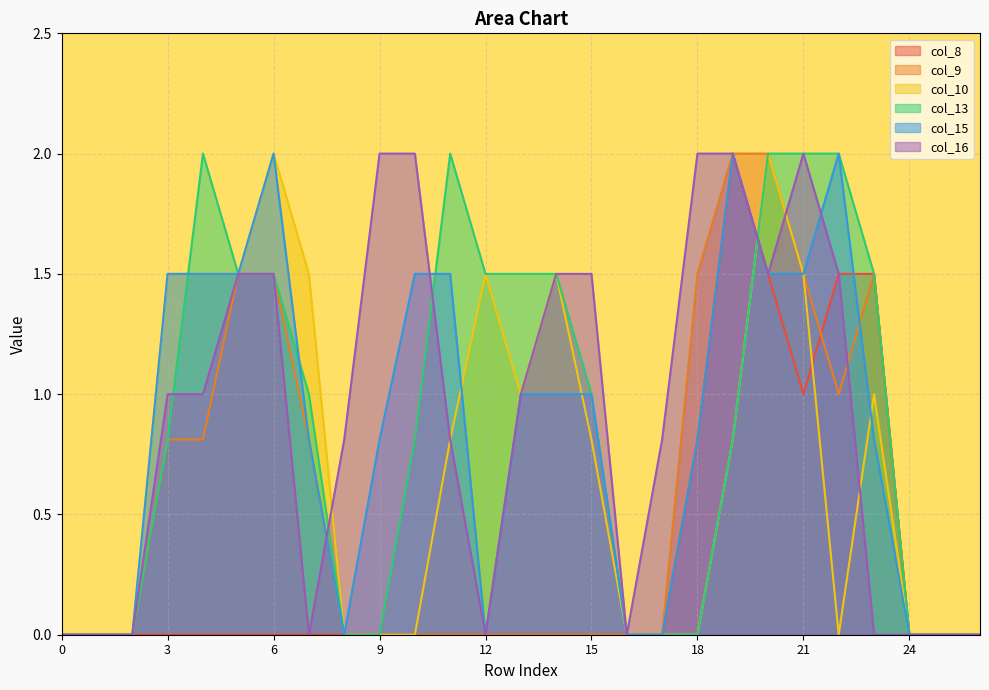

What is the difference between the second highest and minimum values in the col_13 series?

2.0